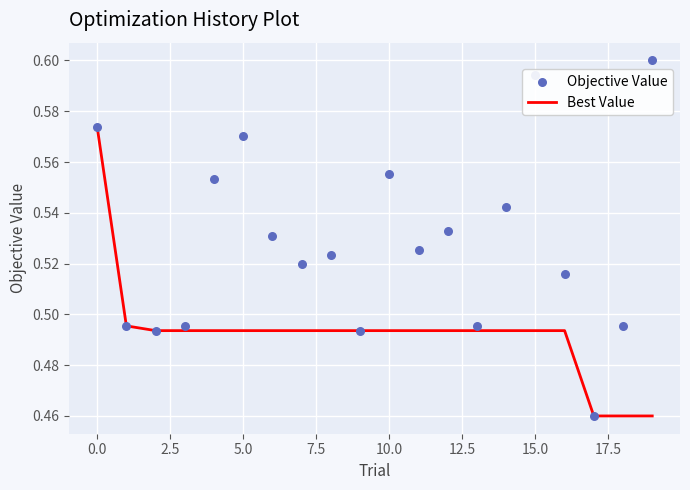

True or false: Best Value has a value of 0.3 at 0.0.

False